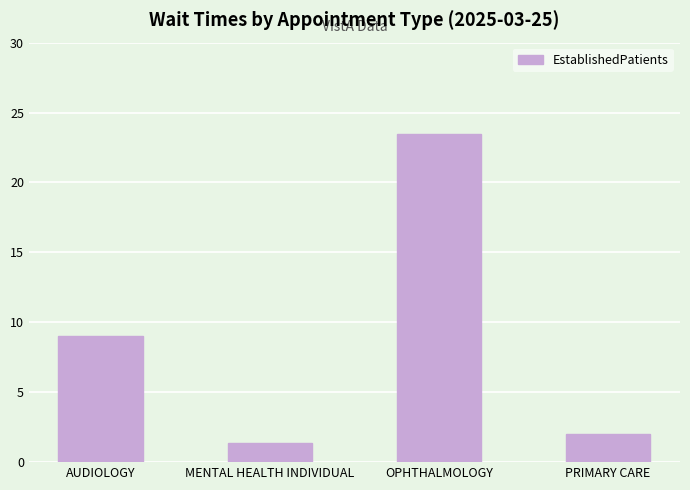

What is the change in value from MENTAL HEALTH INDIVIDUAL to PRIMARY CARE?

+0.6